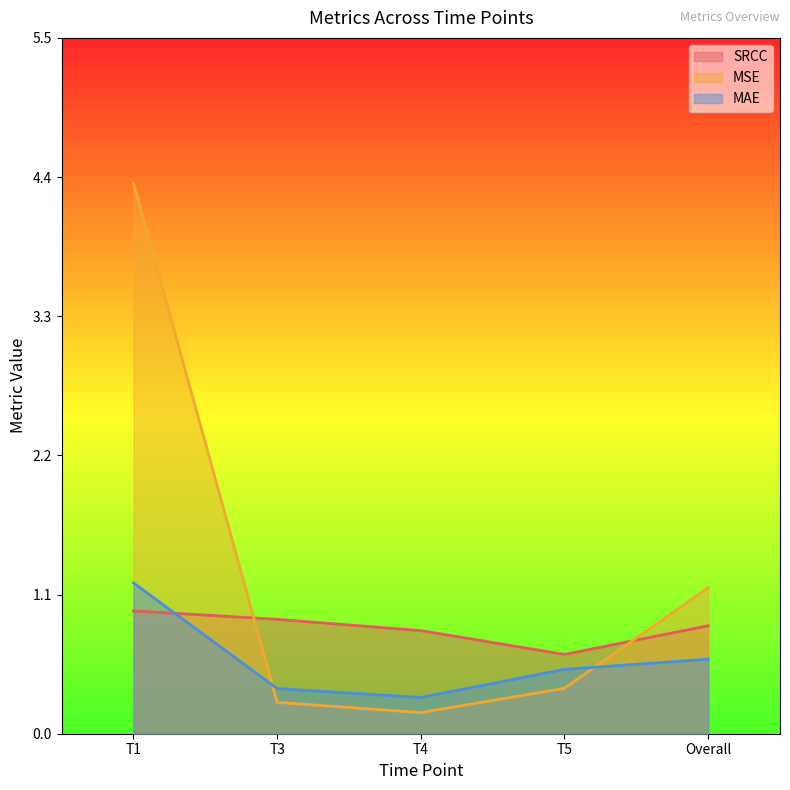

Where is MSE nearest to the value 2?

Overall